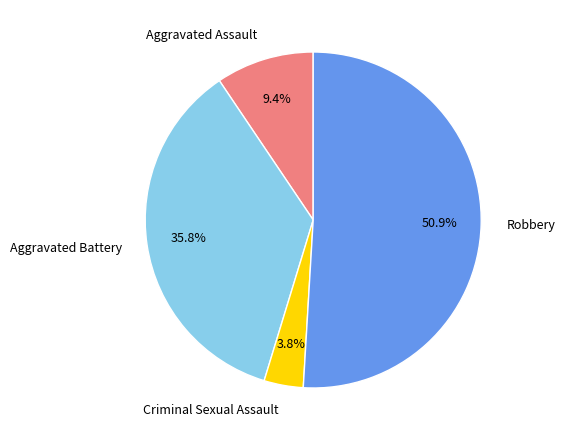

Which category has the smallest portion of the pie?

Criminal Sexual Assault